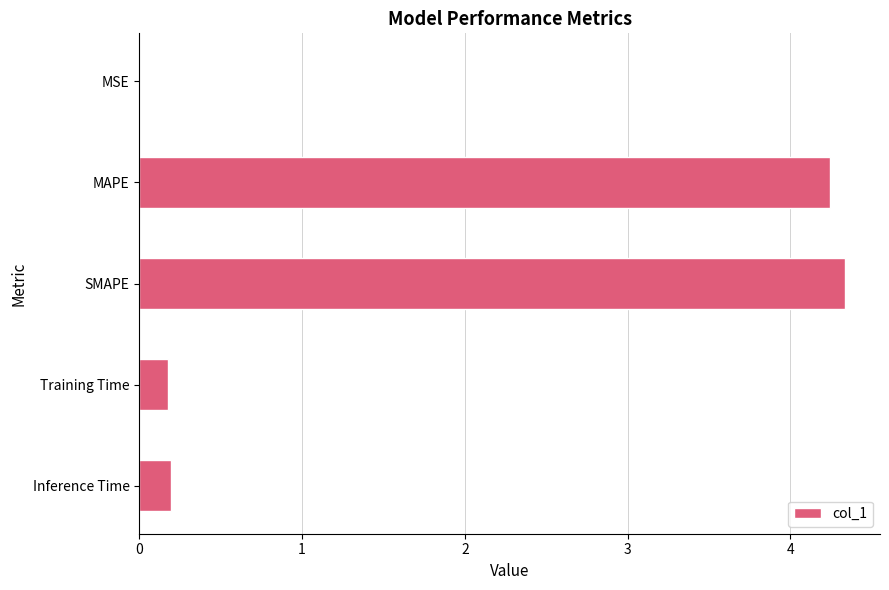

Are the bars grouped side by side (vs. stacked)?

No